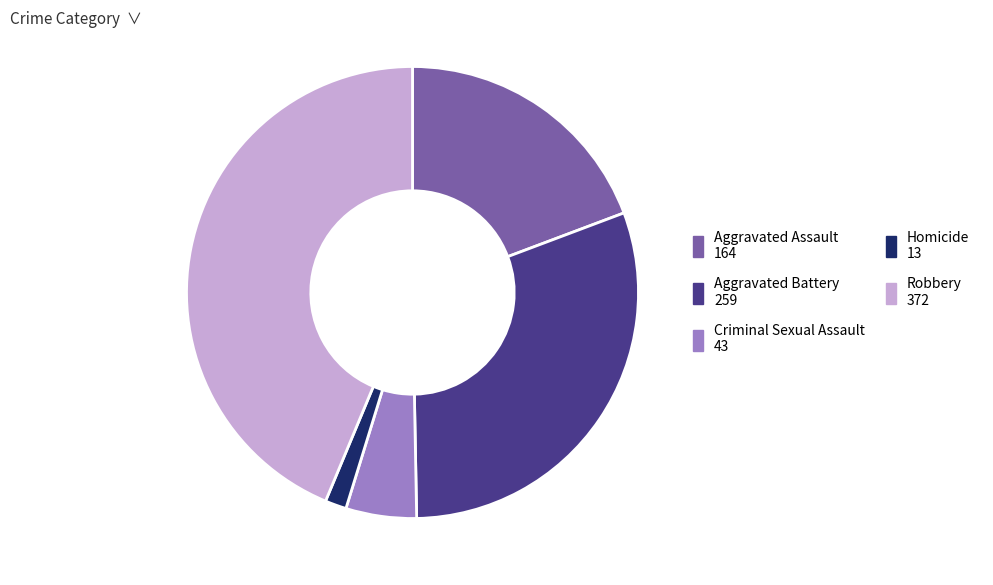

Do Homicide 13 and Robbery 372 together represent more than half of the pie?

No